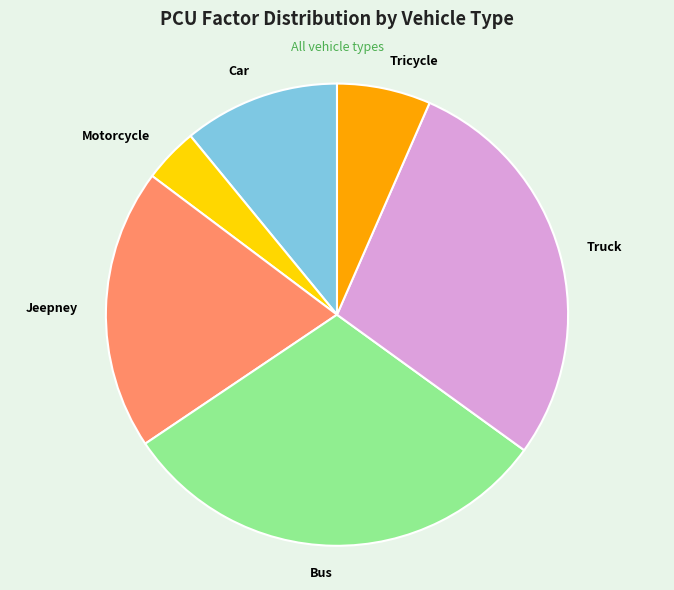

The Bus slice represents 43% of the pie. True or false?

False